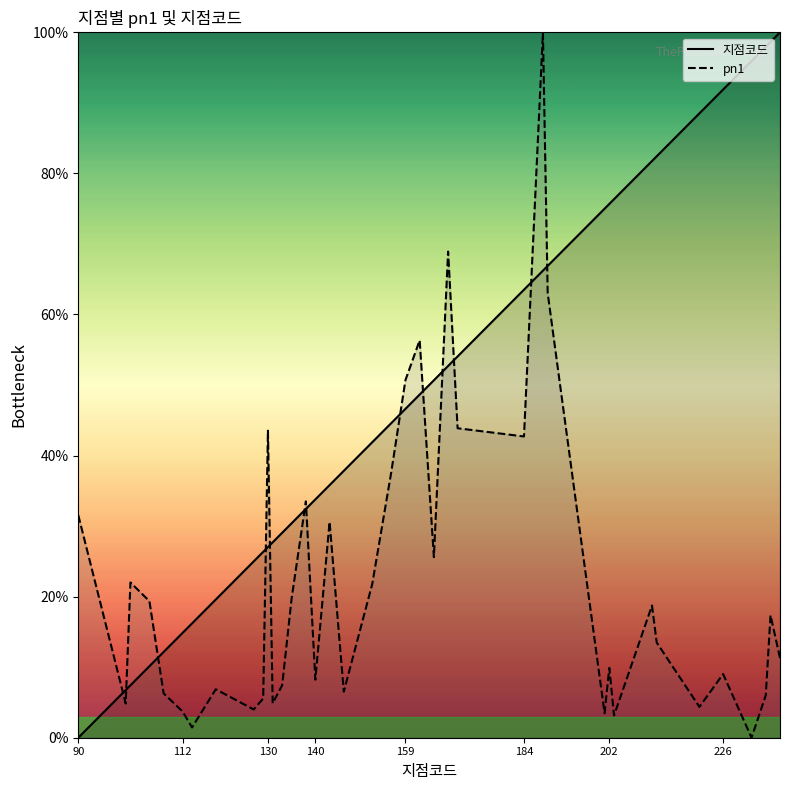

How many categories are shown in the chart?

40